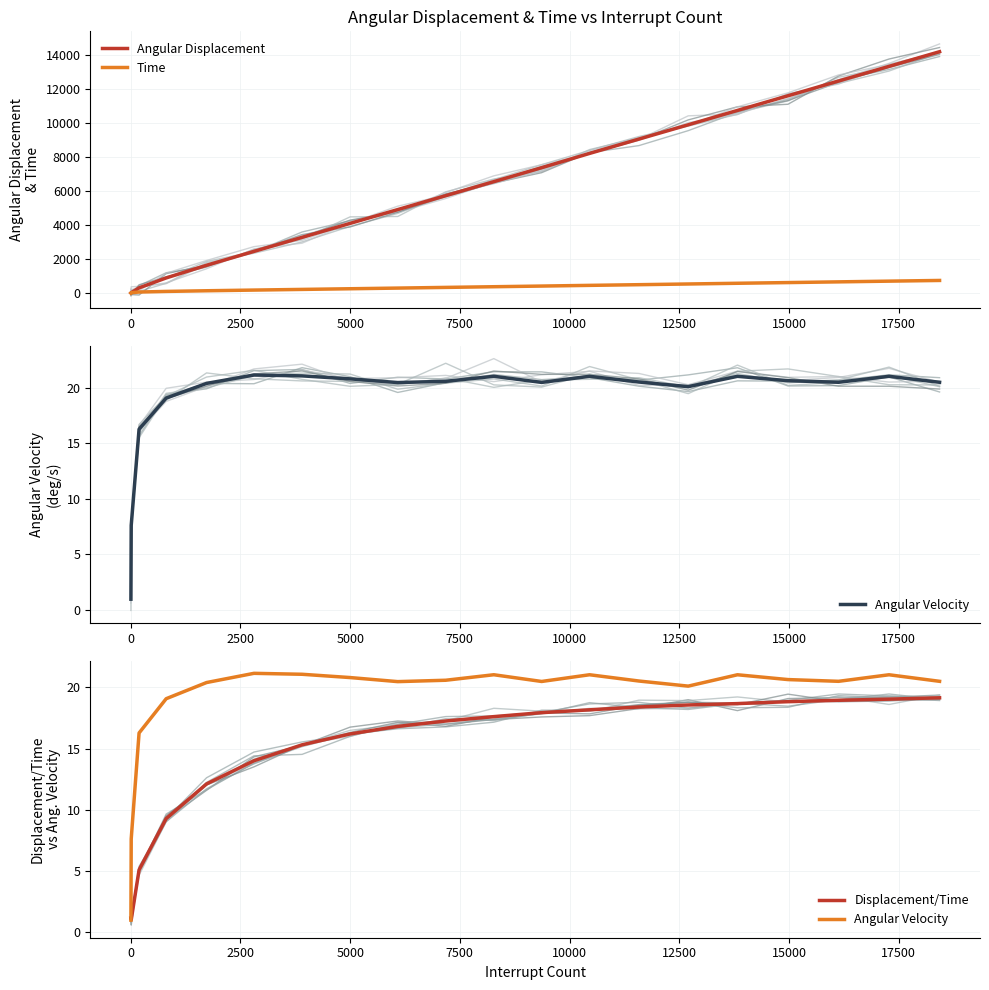

What is the highest value of the Time series?

741.0